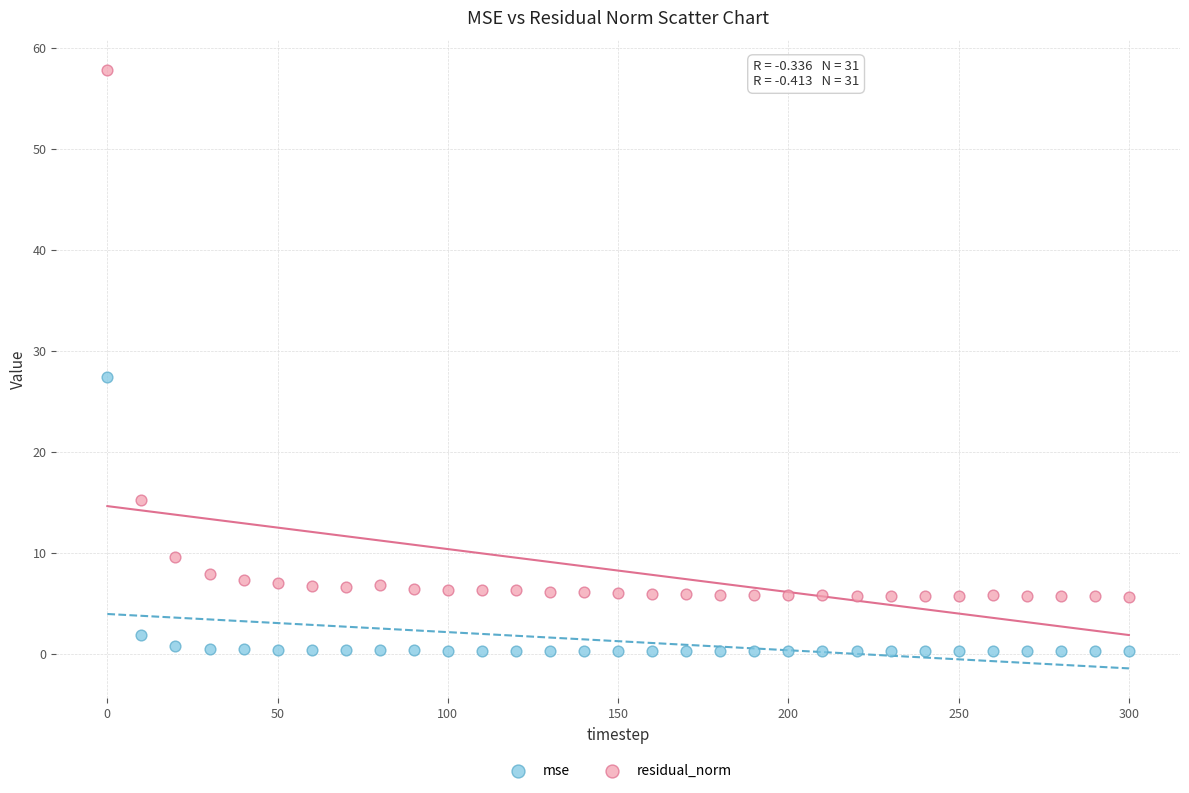

Which series reaches the maximum Y coordinate?

residual_norm